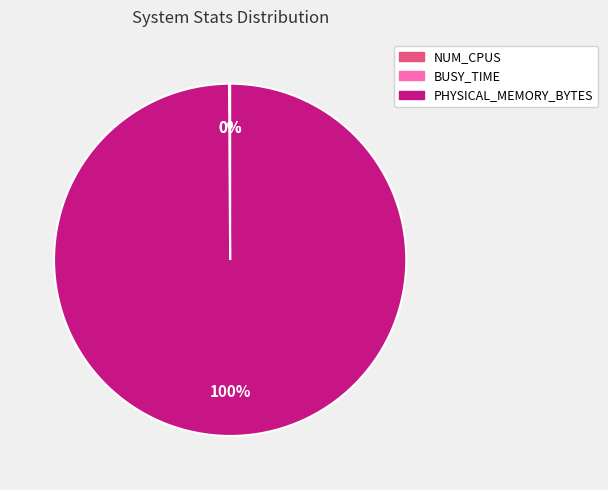

Which slice is the largest?

PHYSICAL_MEMORY_BYTES